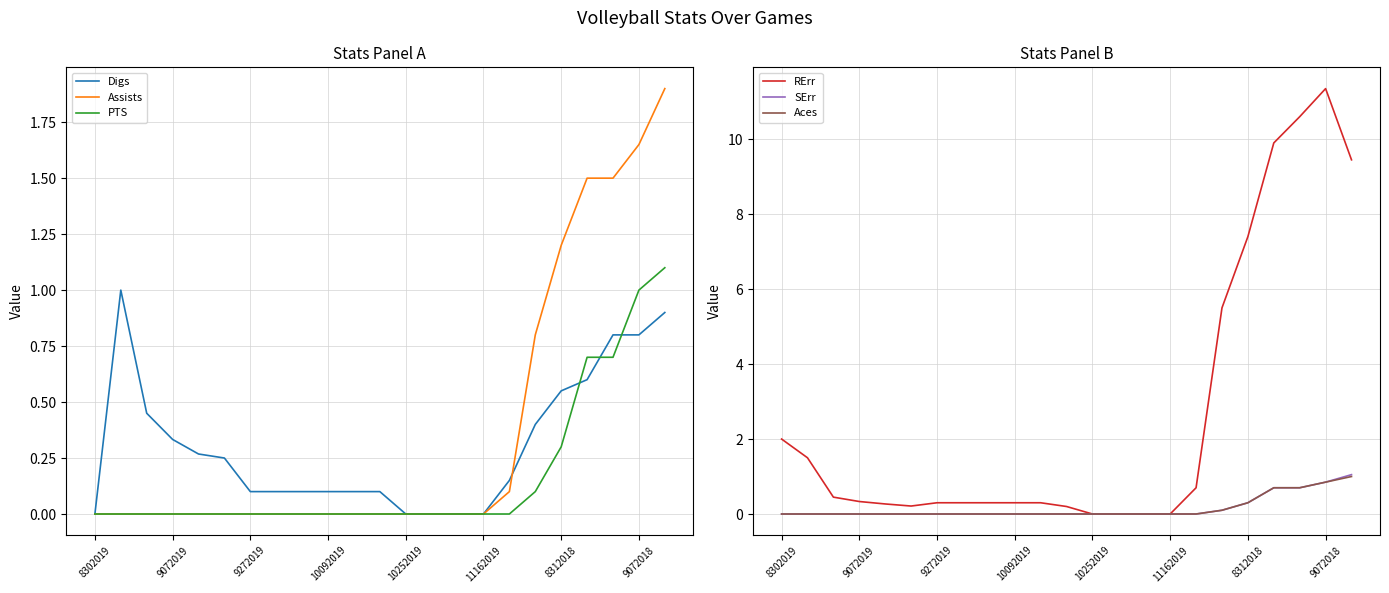

The value of SErr at 10252019 is 0.5. True or false?

False